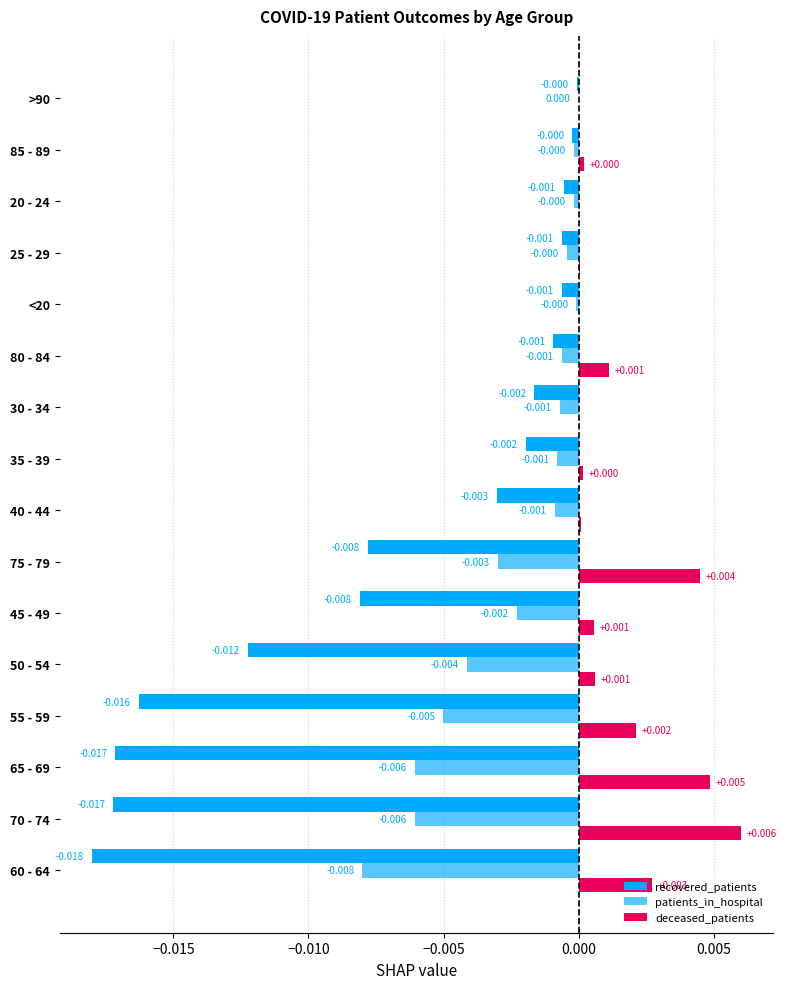

Rank the series by their maximum value, from highest to lowest.

deceased_patients, patients_in_hospital, recovered_patients